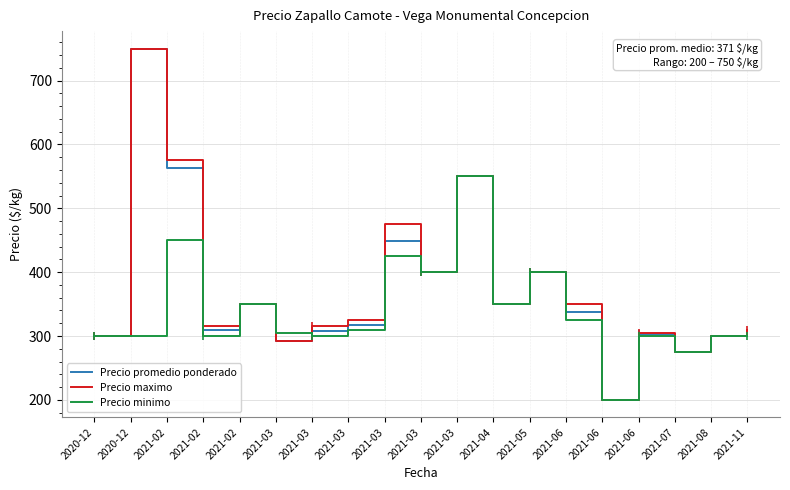

True or false: Precio minimo has a value of 450.0 at 2021-02.

True